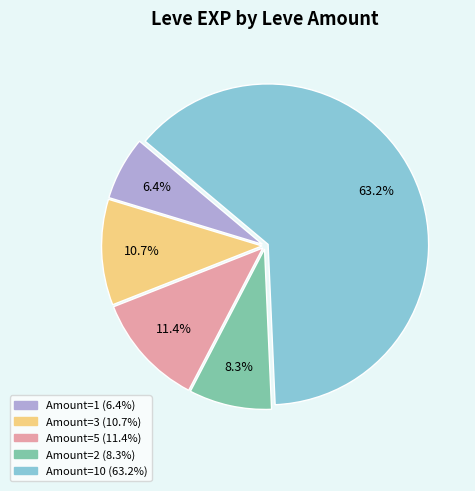

How many segments does this pie chart have?

5